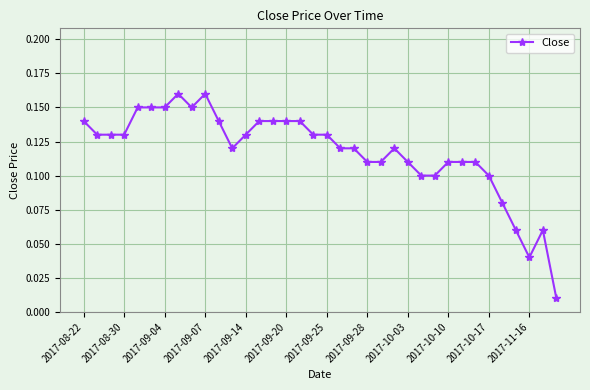

Is this an area chart (filled region under the line)?

No